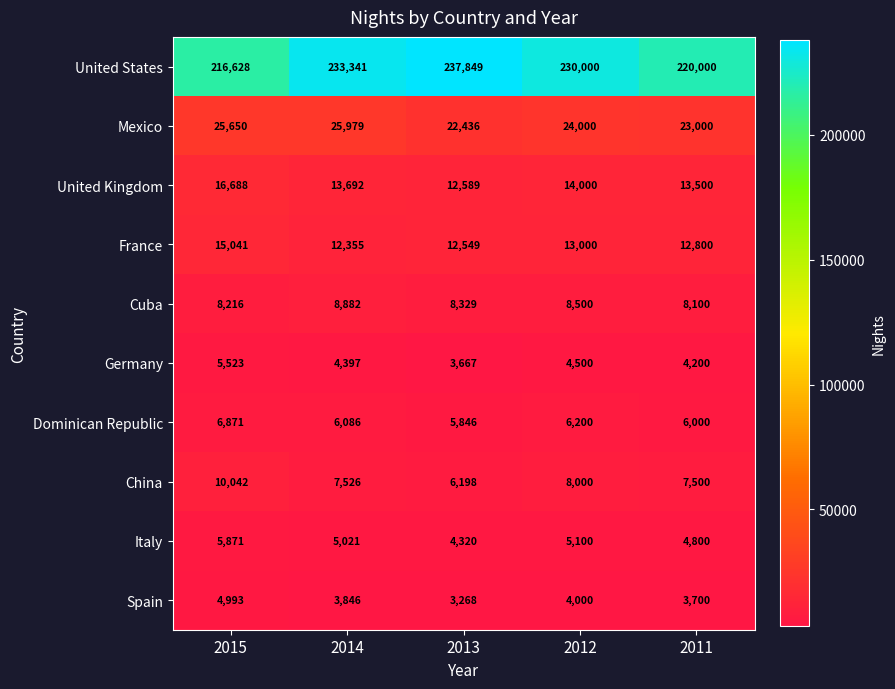

At which category does the chart reach its minimum across all series?

2013